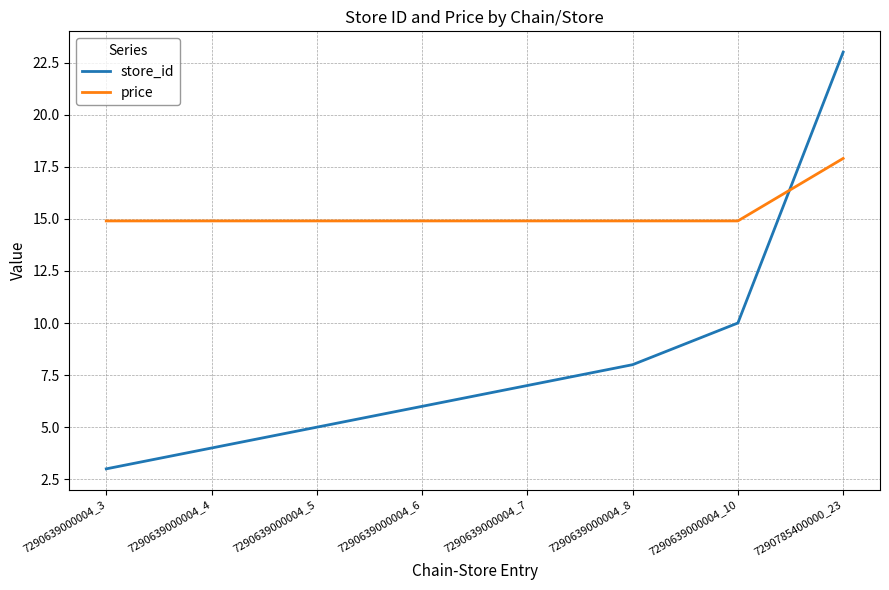

Which label corresponds to the smallest value in the chart?

7290639000004_3